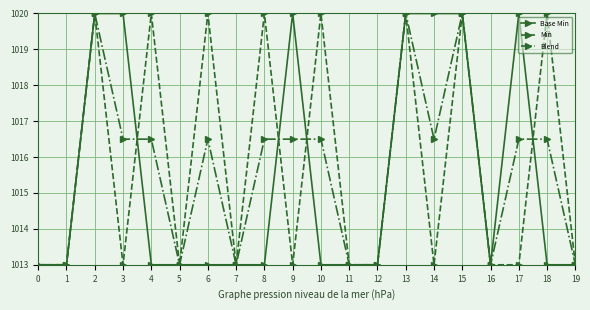

True or false: Blend has a value of 308.9 at 1.

False